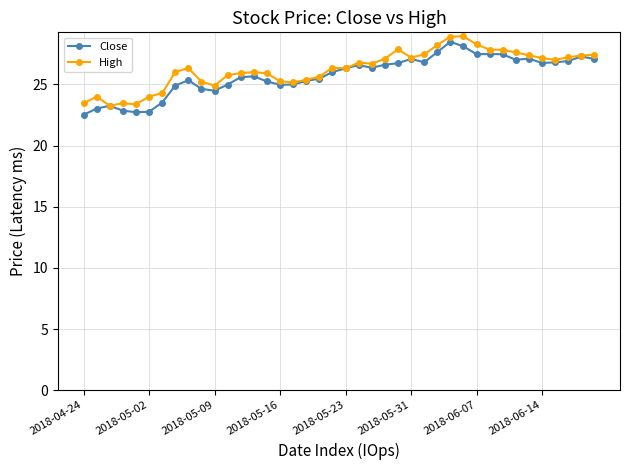

What is the greatest value displayed?

28.9